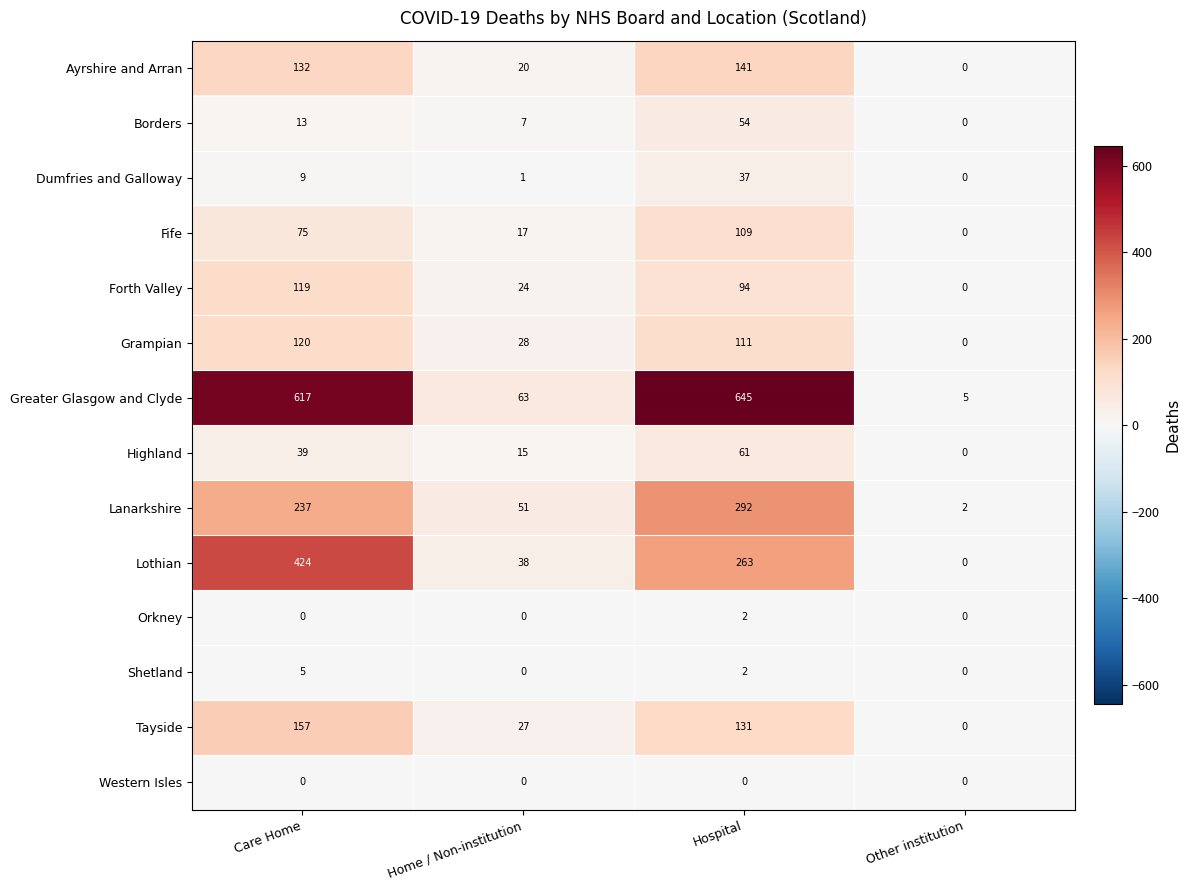

Between Hospital and Other institution, which series saw the biggest shift?

Greater Glasgow and Clyde